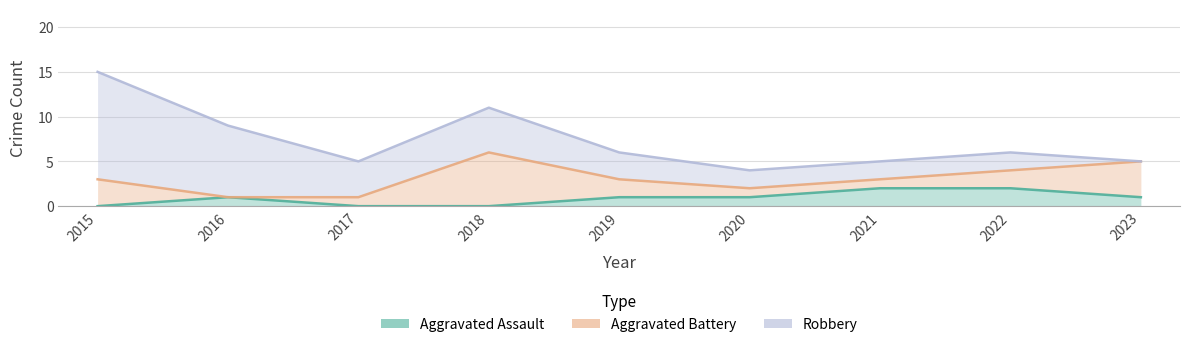

What is the difference between the Aggravated Assault values at 2023 and 2018?

1